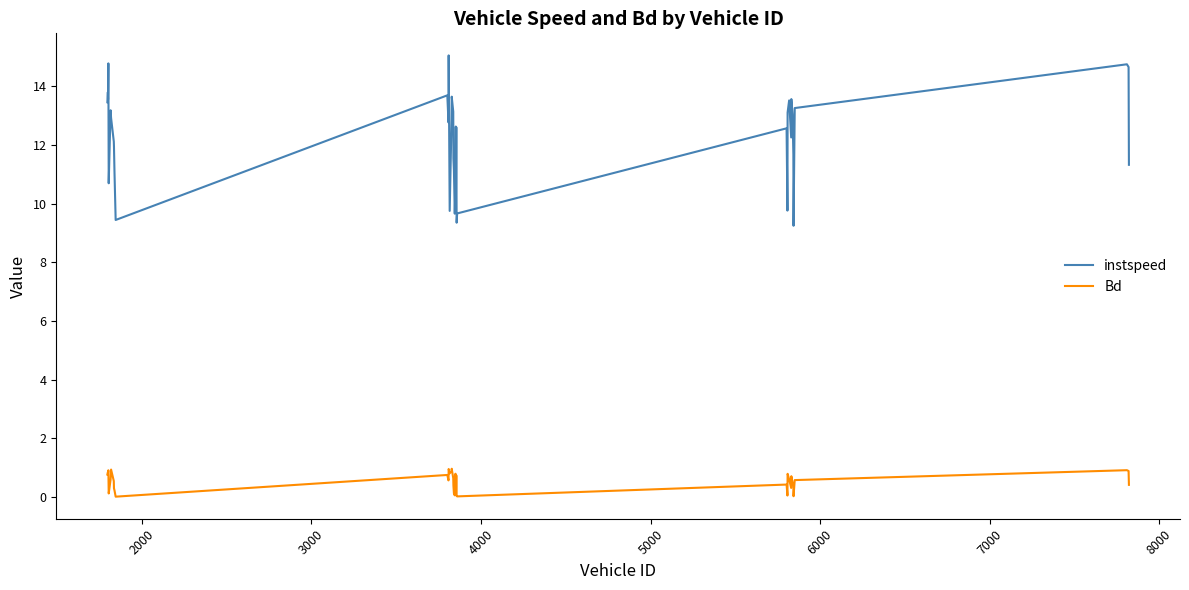

True or false: instspeed and Bd intersect in this chart.

False